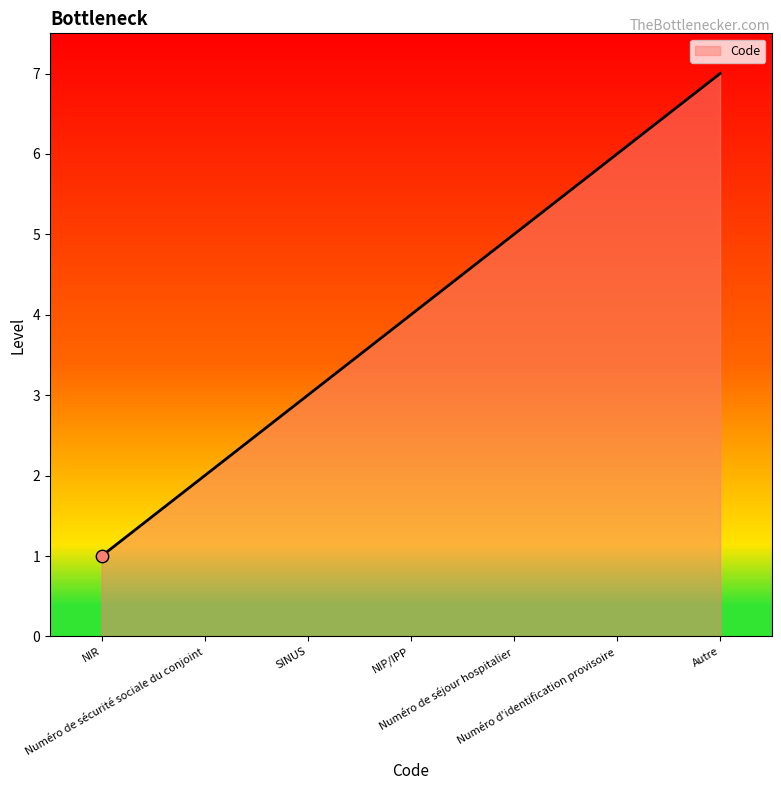

Which has a higher value, NIR or Numéro d'identification provisoire?

Numéro d'identification provisoire